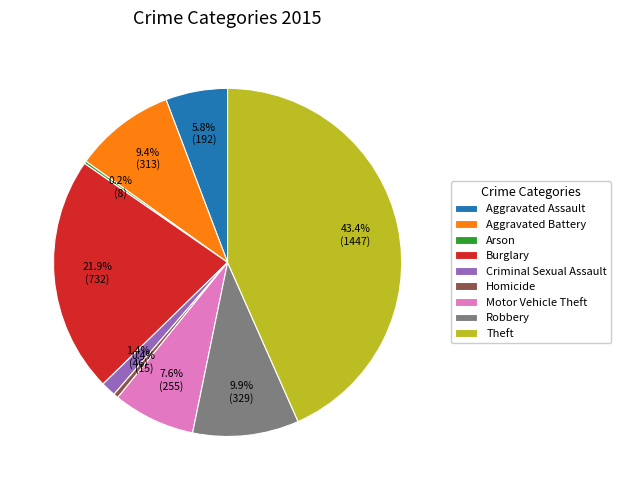

Is there a majority slice in this chart?

No